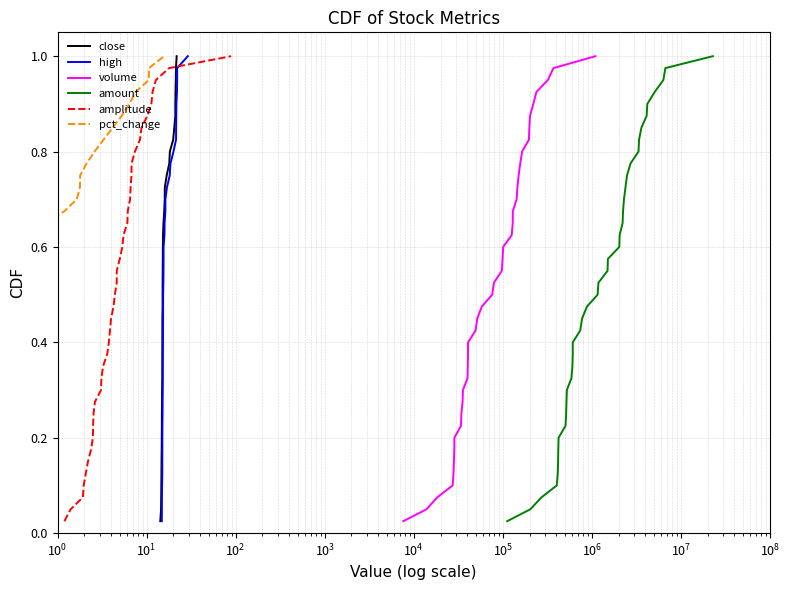

True or false: high and volume cross at least once.

False